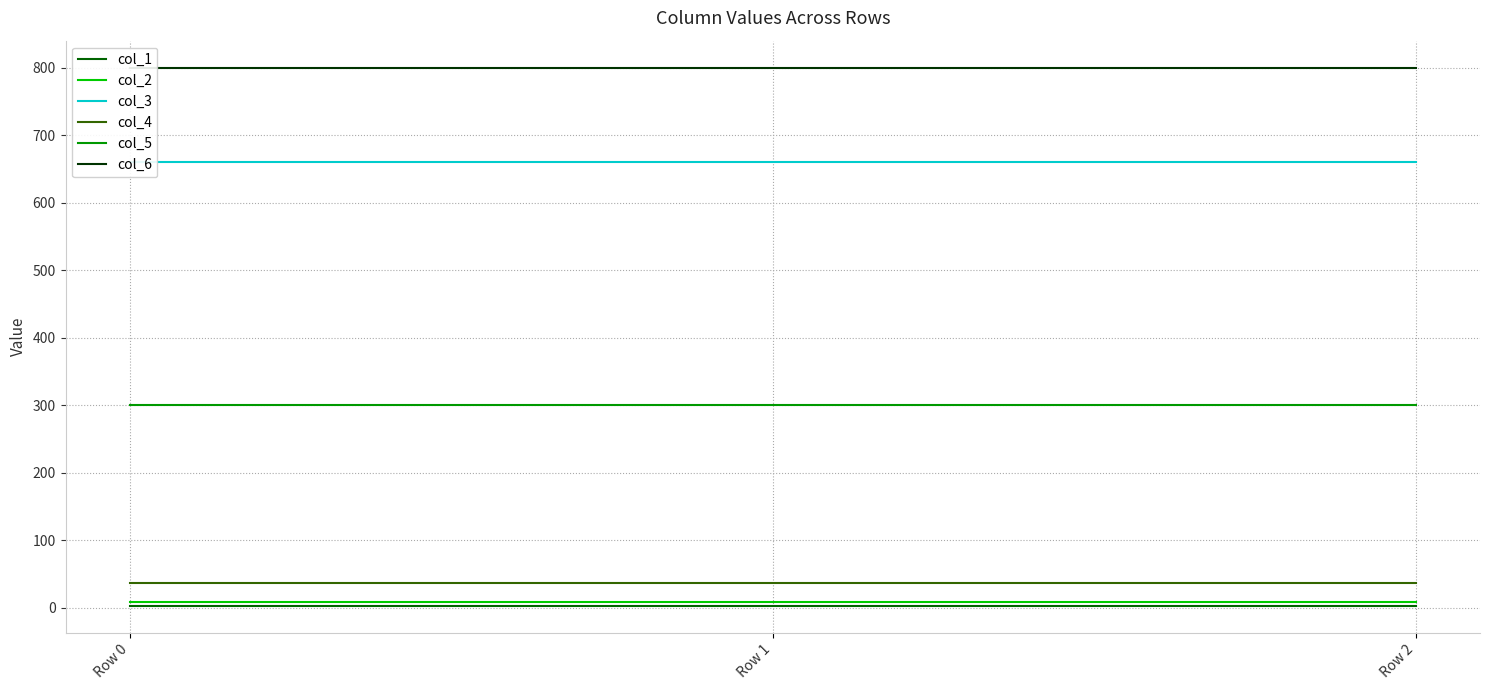

Rank the series at Row 0 from lowest to highest value.

col_1, col_2, col_4, col_5, col_3, col_6